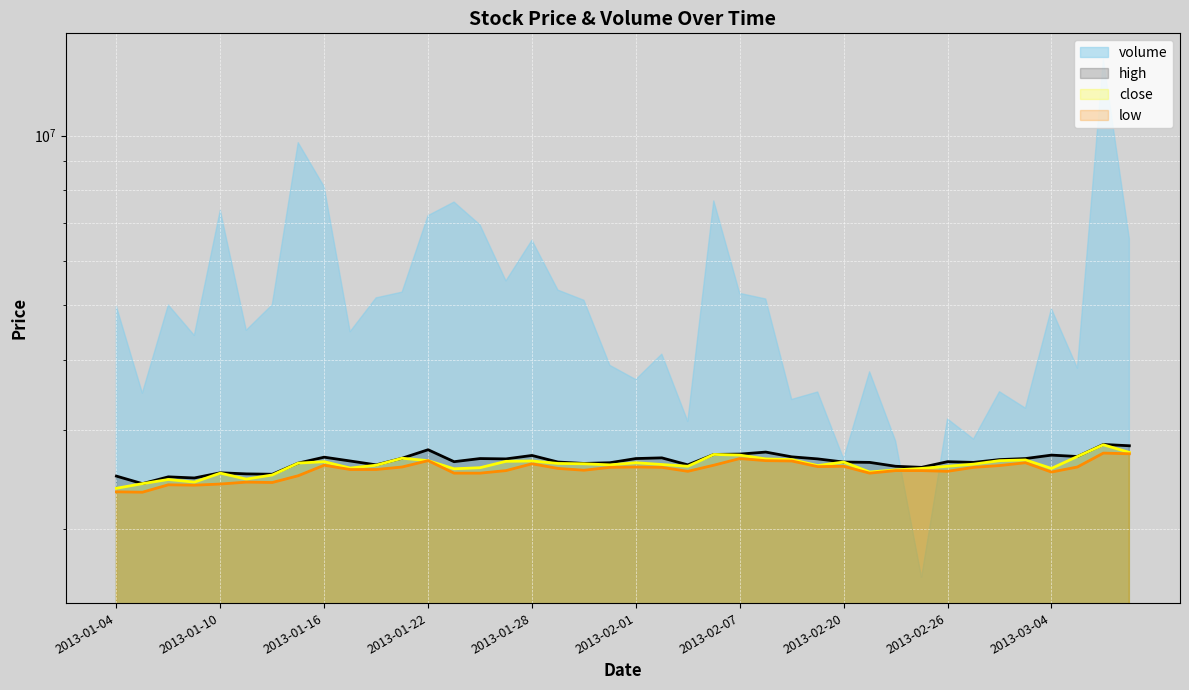

True or false: low has a value of 2513104.4 at 2013-01-24.

True